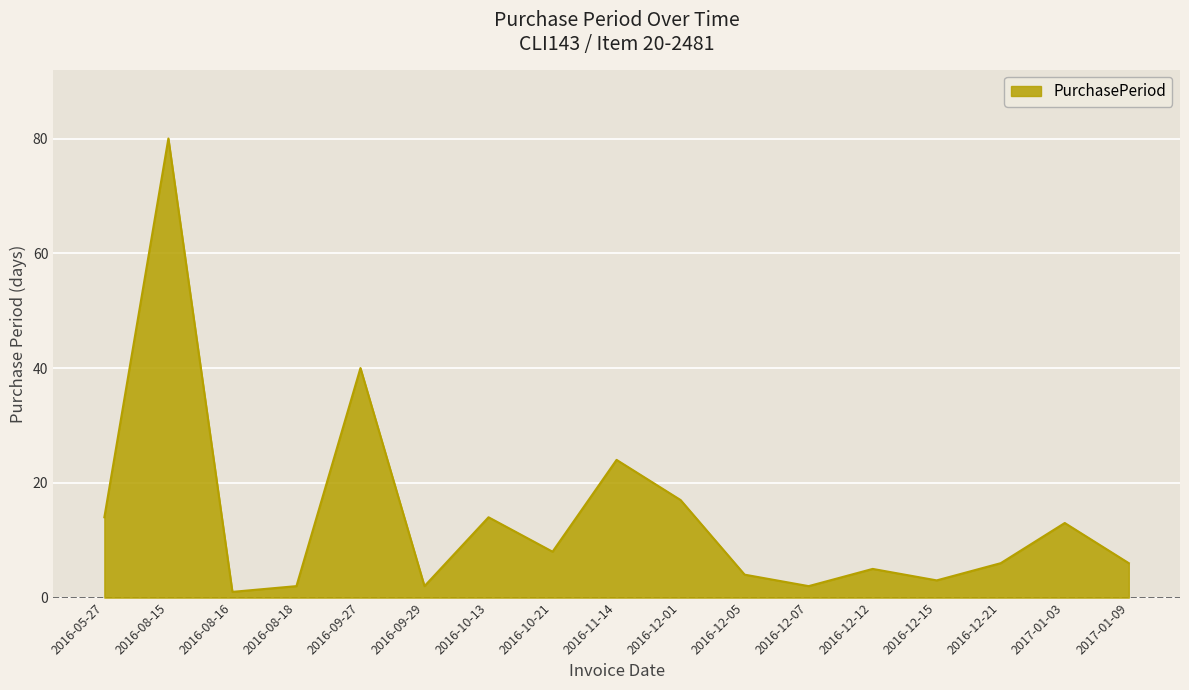

What is the sum of all values?

241